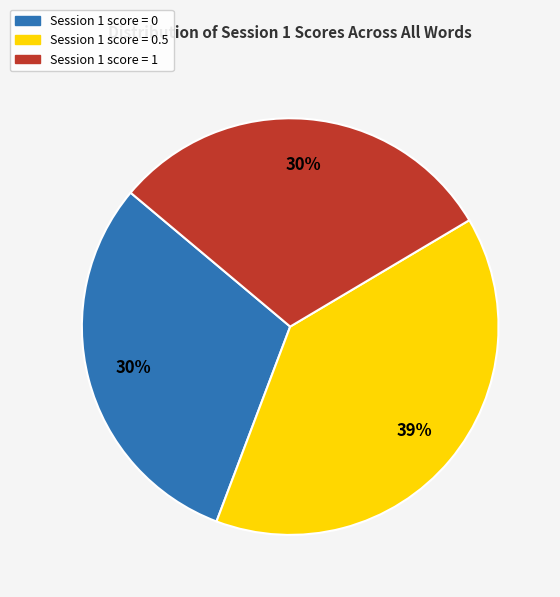

Between Session 1 score = 1 and Session 1 score = 0.5, which is larger?

Session 1 score = 0.5